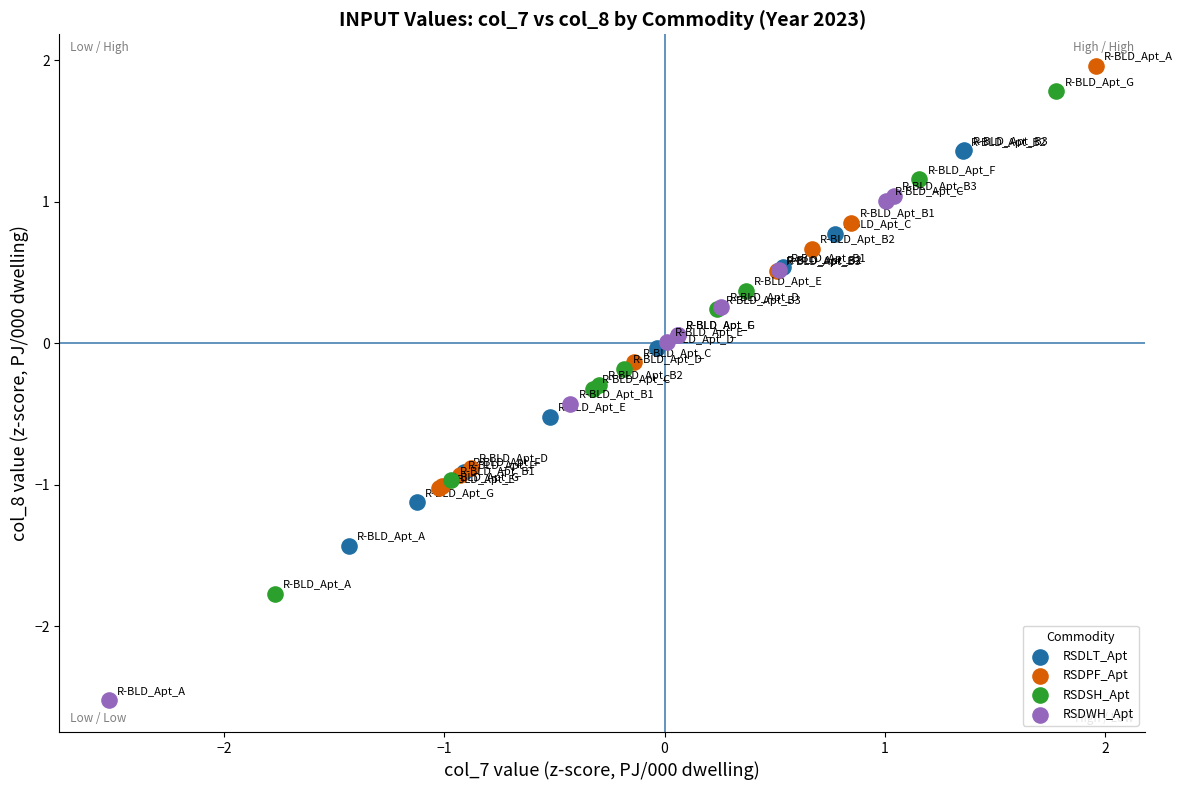

Which series reaches the minimum Y coordinate?

RSDWH_Apt